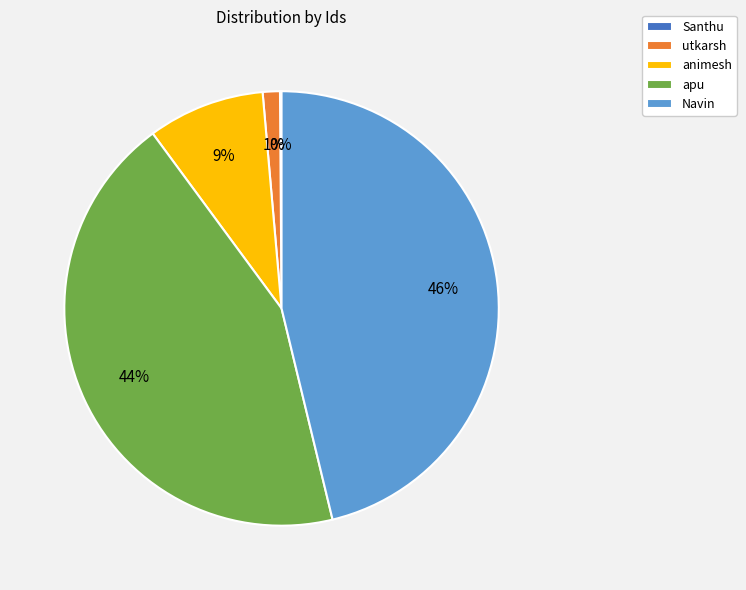

To the nearest percent, what portion does apu represent?

44%